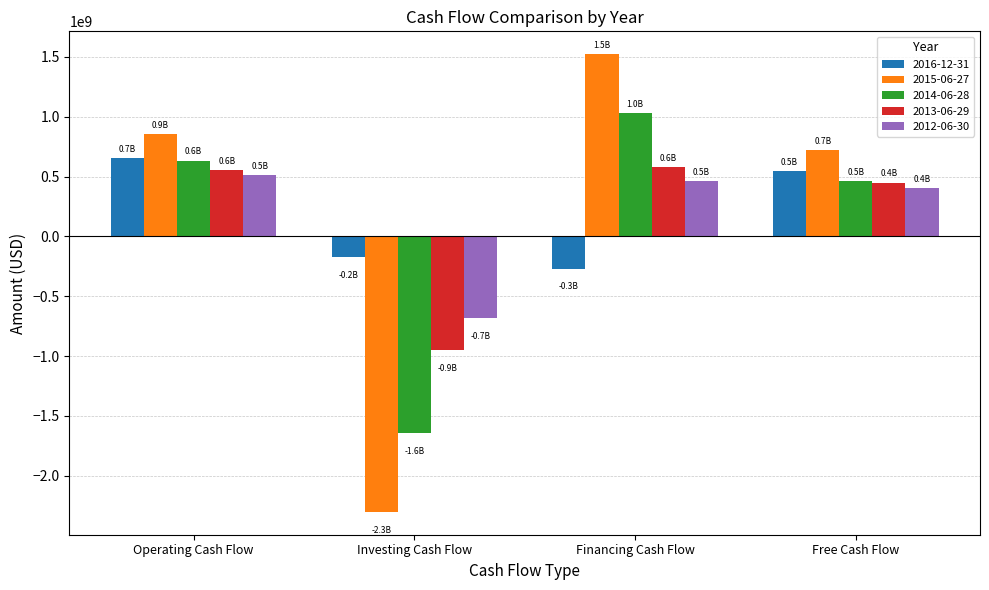

Are the bars grouped side by side (vs. stacked)?

Yes